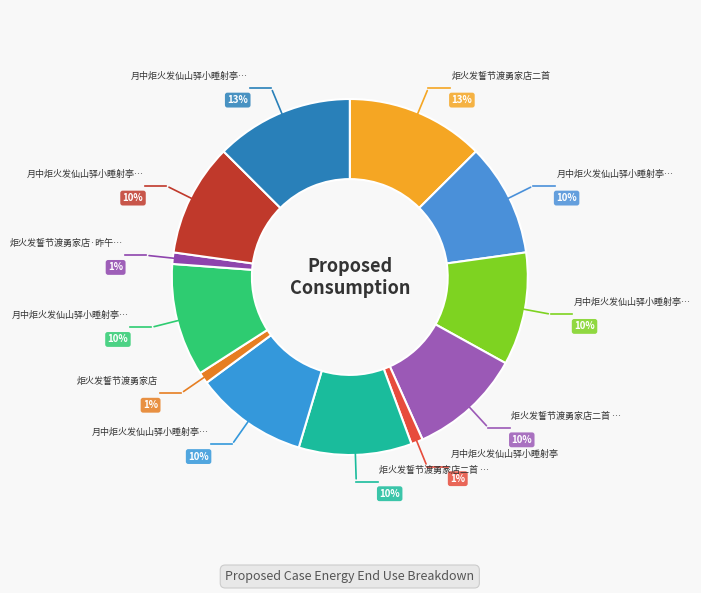

Count the number of slices in the pie.

12